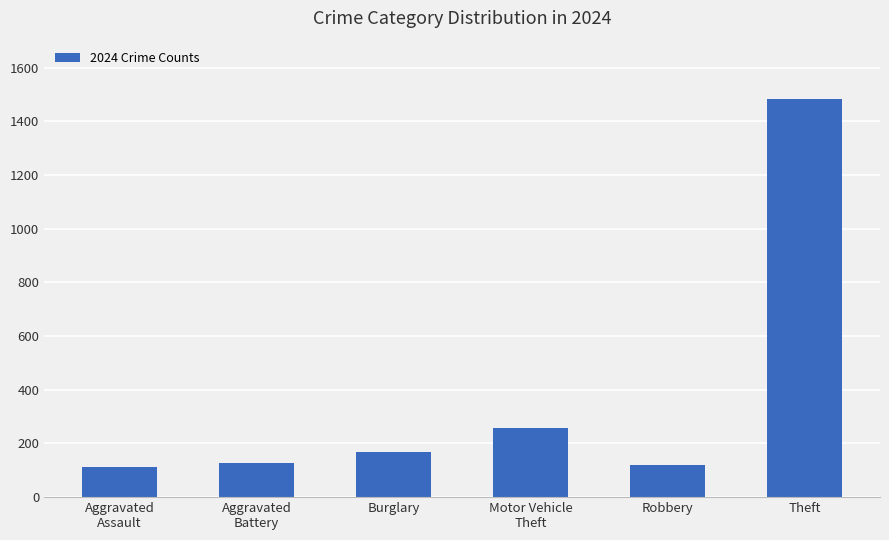

What is the value of the 4th bar from the left?

259